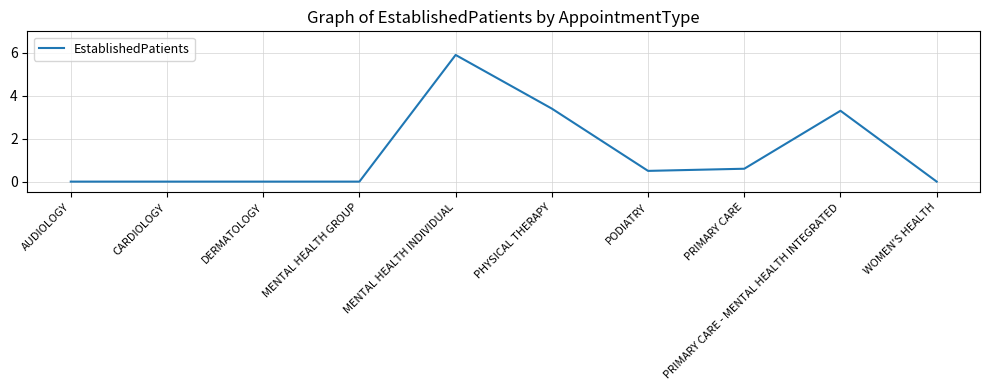

True or false: there are more than 1 points higher than both neighbors.

True